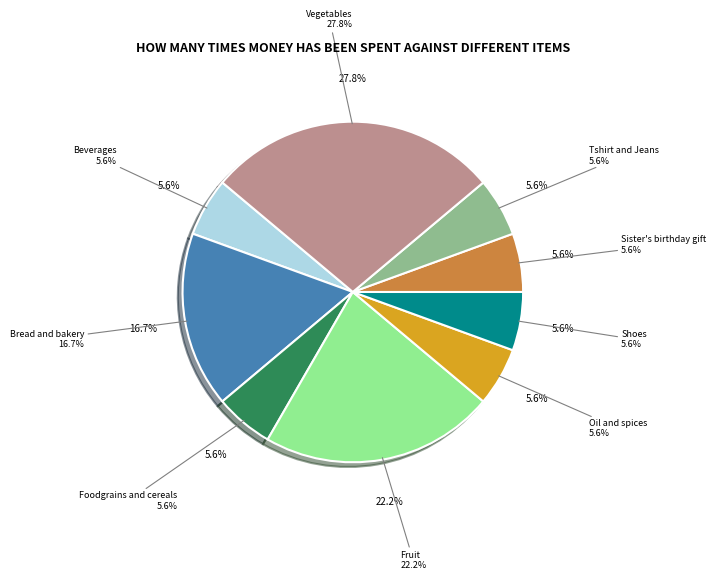

Approximately how many times larger is the value at Shoes compared to Bread and bakery?

0.3